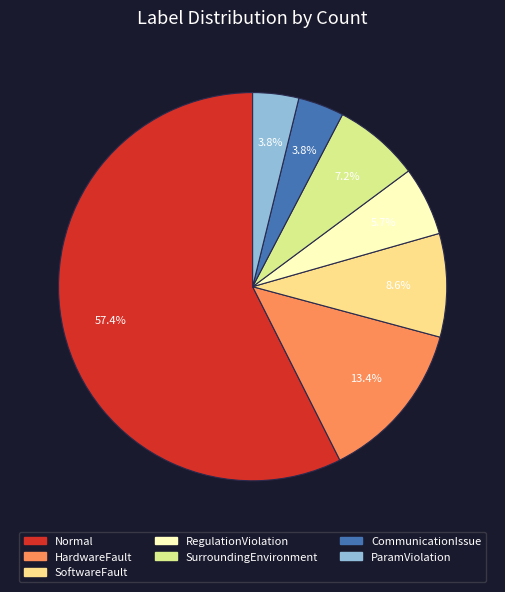

What portion of the pie excludes RegulationViolation?

94.3%